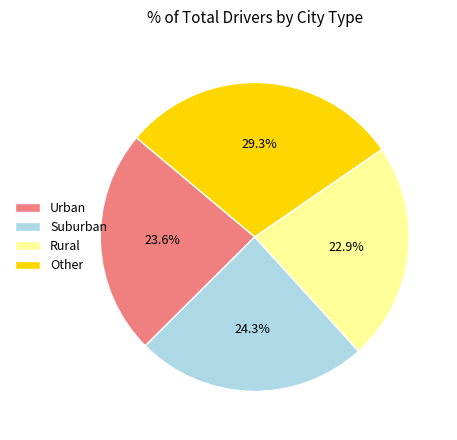

Rank the categories by value from lowest to highest.

Rural, Urban, Suburban, Other